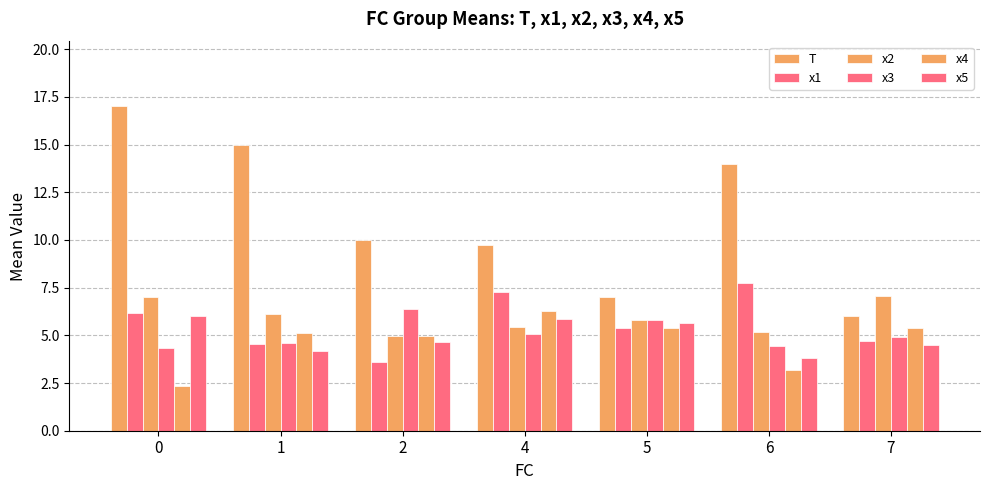

List the series in order of their peak value, highest first.

T, x1, x2, x3, x4, x5